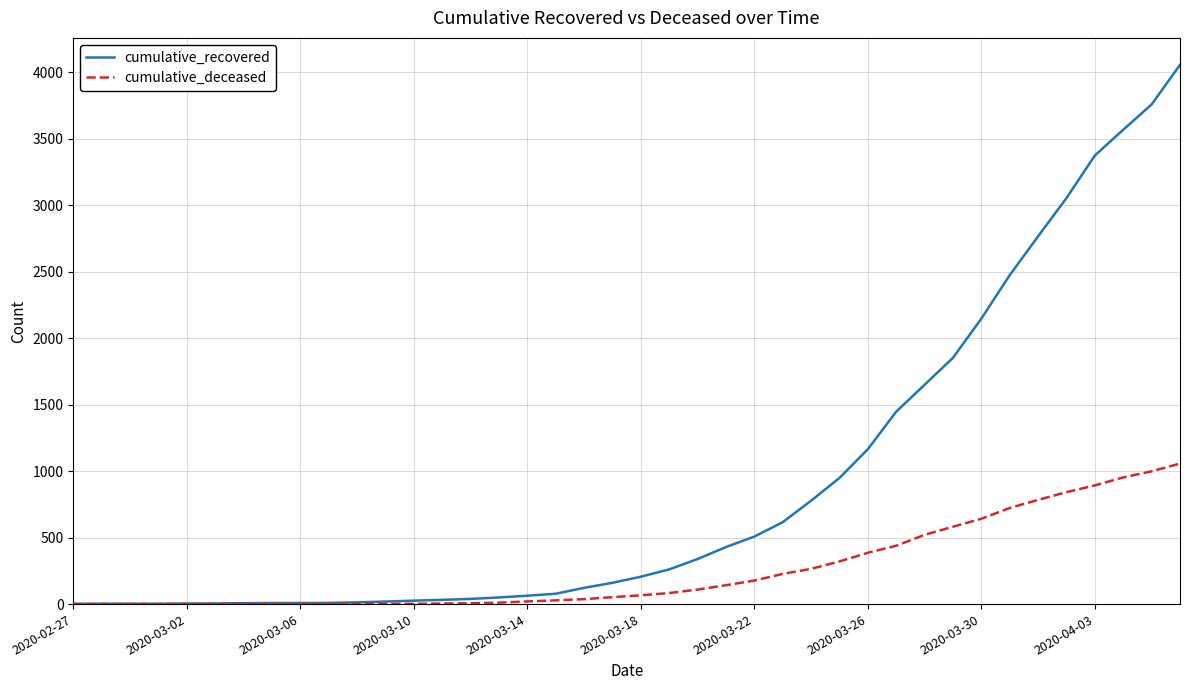

Which series has the largest range (max minus min)?

cumulative_recovered